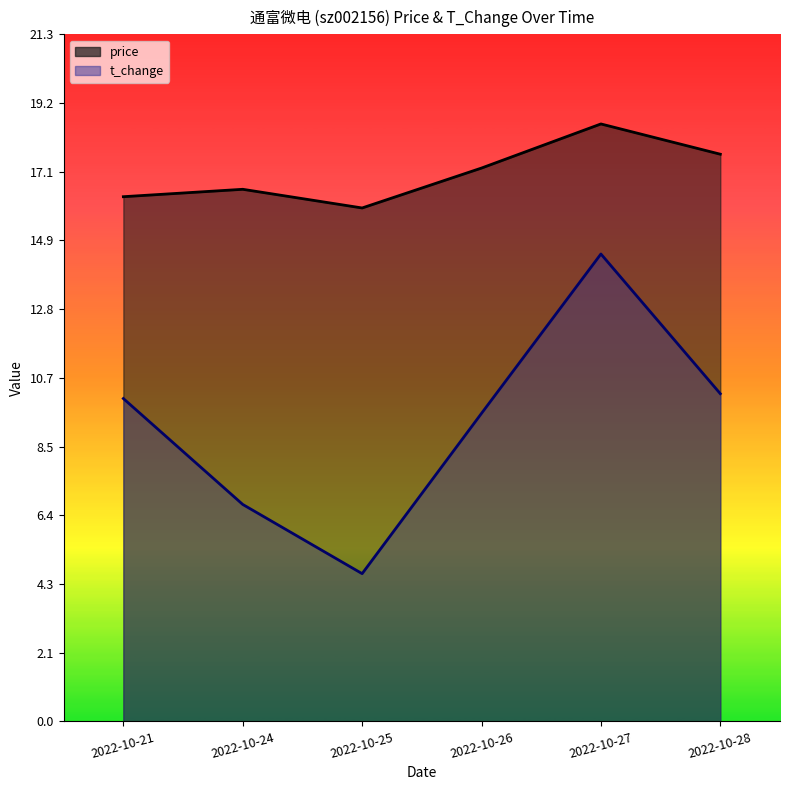

Is the value of price at 2022-10-21 greater than the value of t_change at 2022-10-25?

Yes